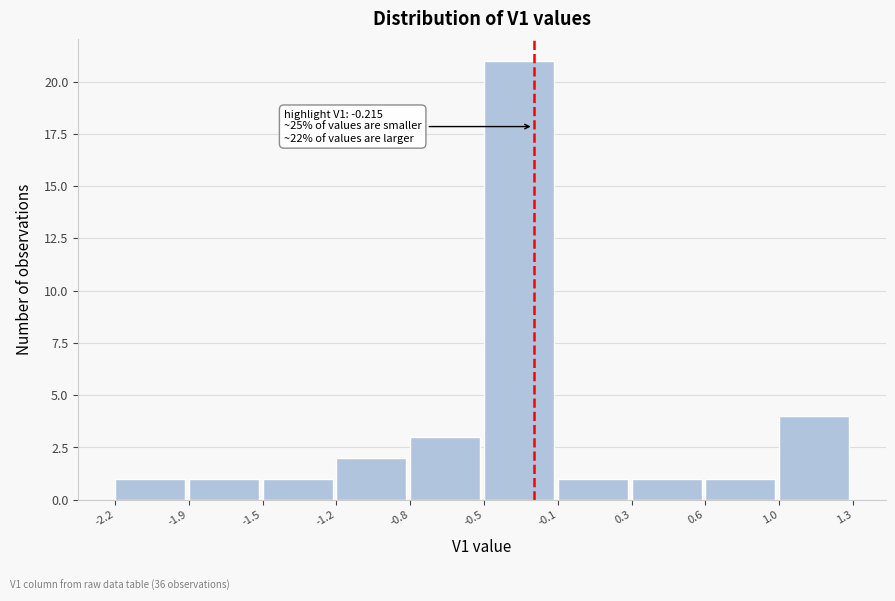

Reading left to right, transcribe all the data shown in this chart.

1	1	1	2	3	21	1	1	1	4